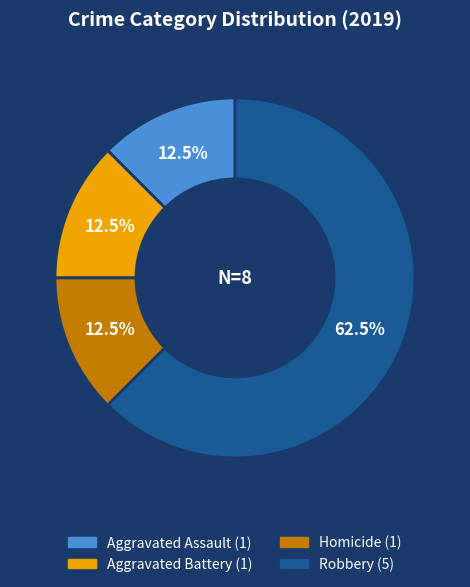

Is there any slice that represents more than half of the pie?

Yes